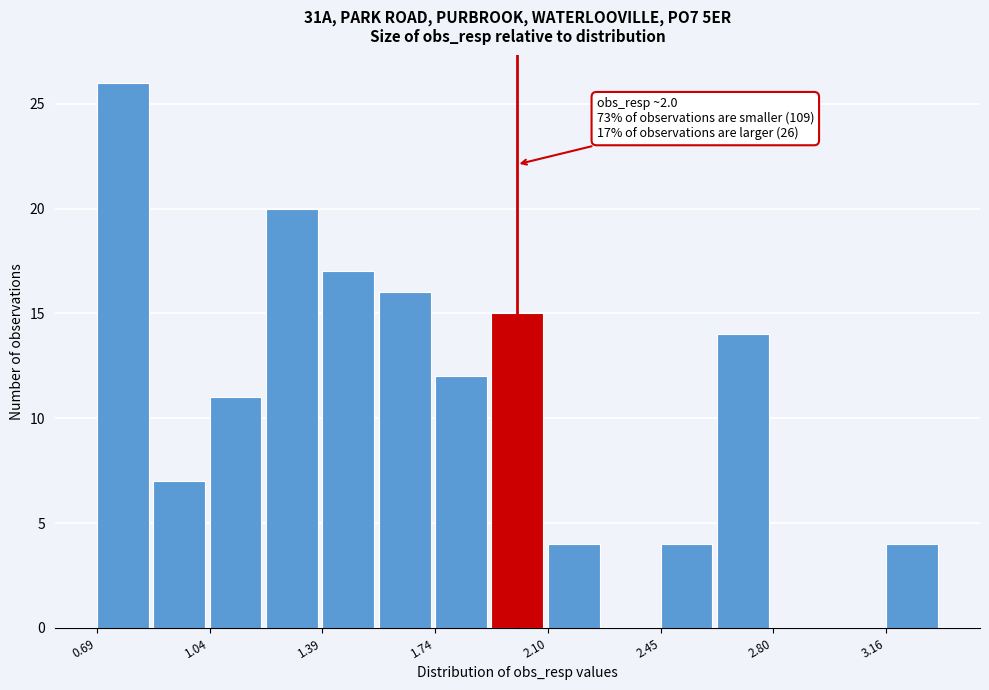

Read against the x-axis, roughly where is the centre of the tallest bar?

0.75